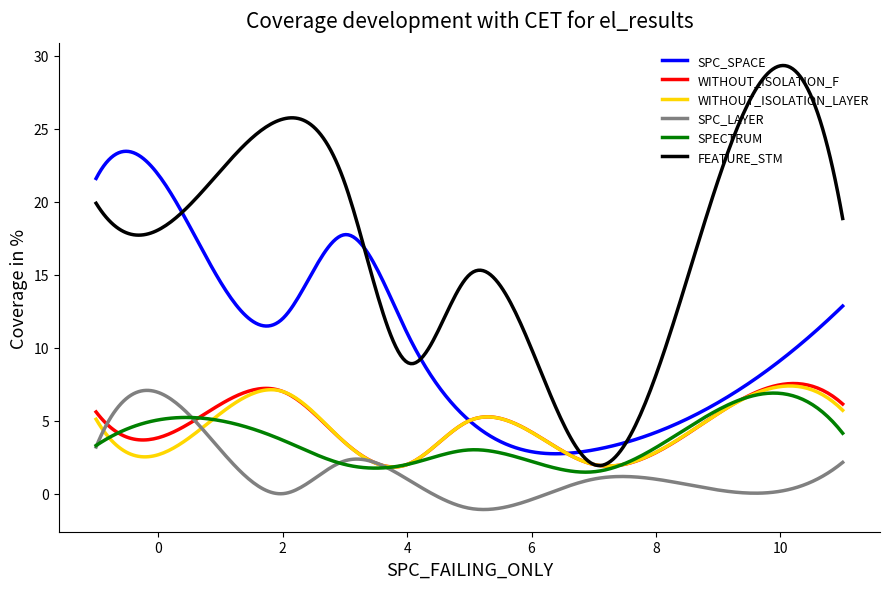

Which series has the largest total across all categories?

FEATURE_STM